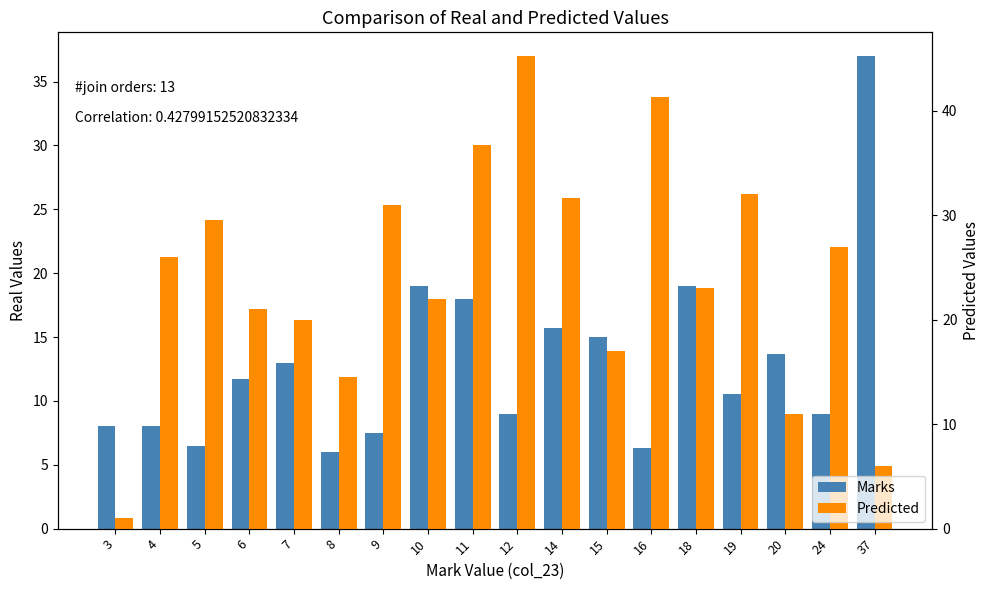

Which series changed the most between 6 and 16?

Predicted